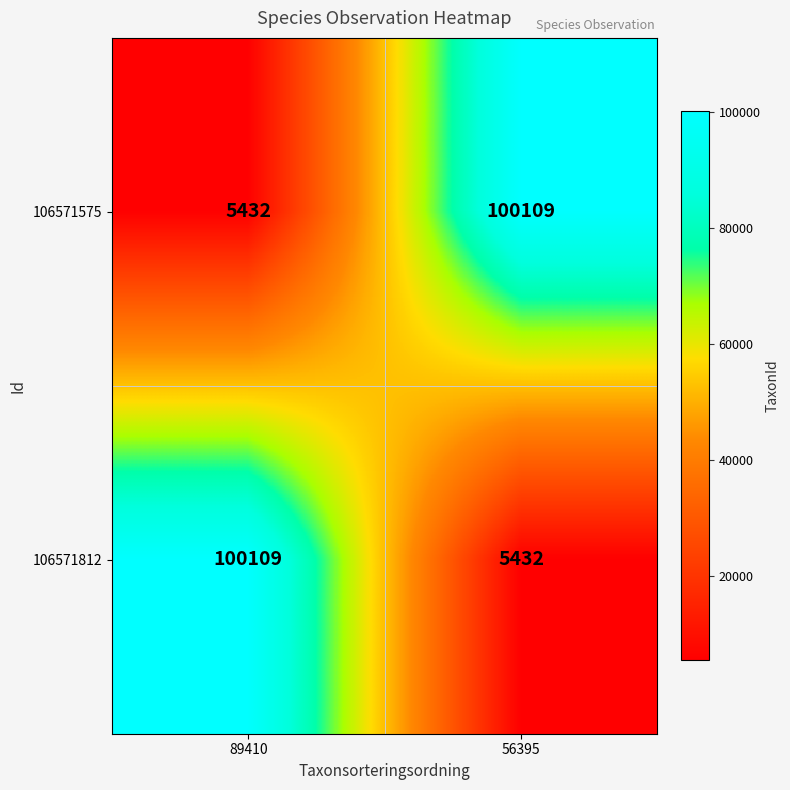

What is the difference between the maximum and minimum values in the 106571812 series?

94677